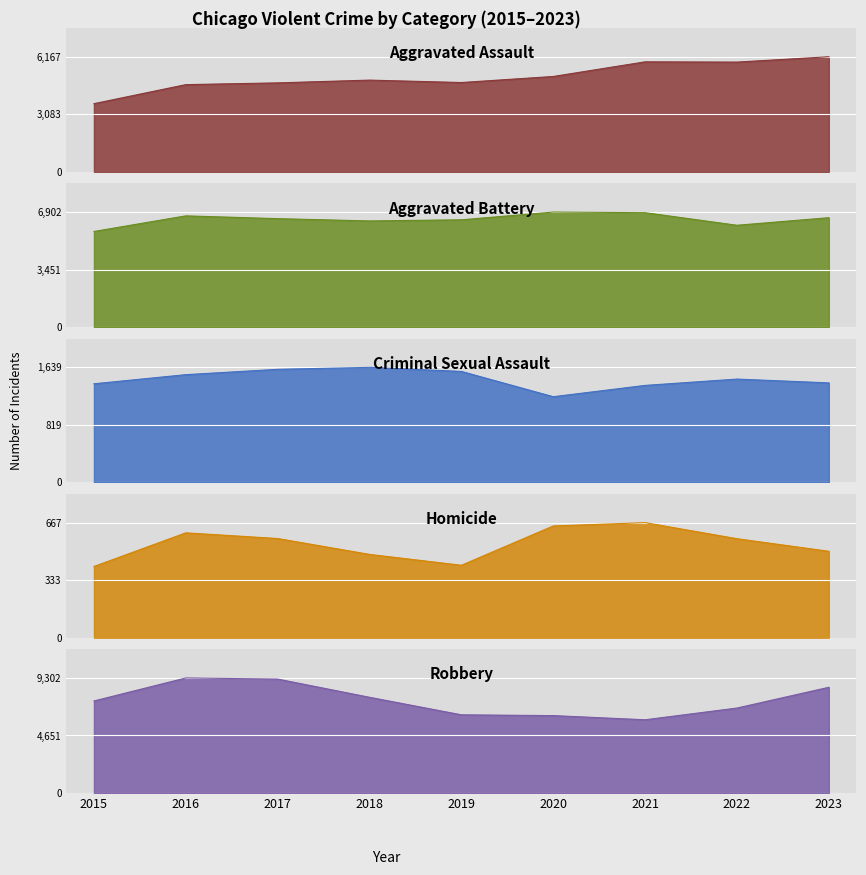

Which has a higher value, 2017 or 2023?

2023